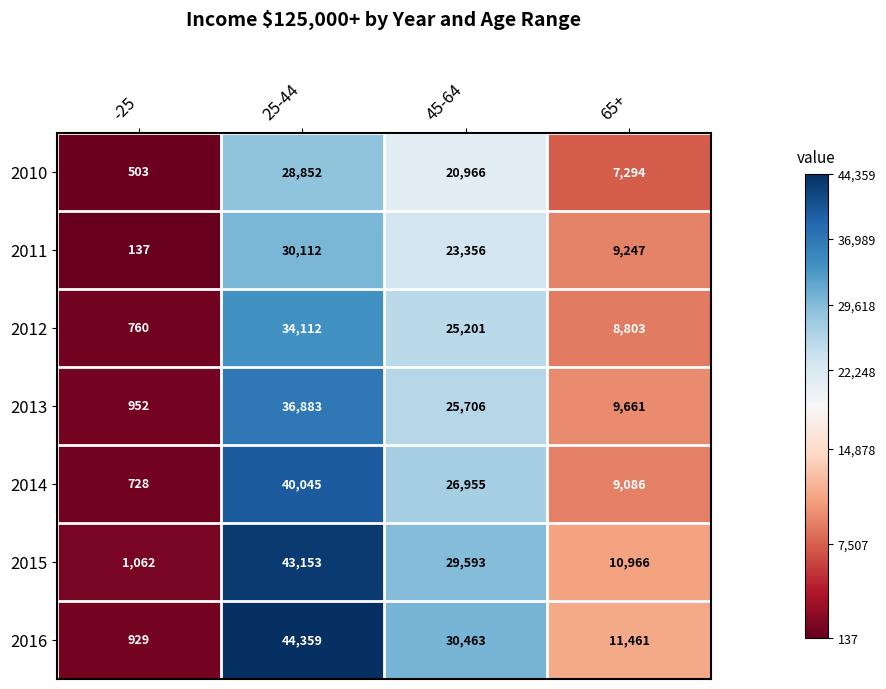

Which series has the largest total across all categories?

2016